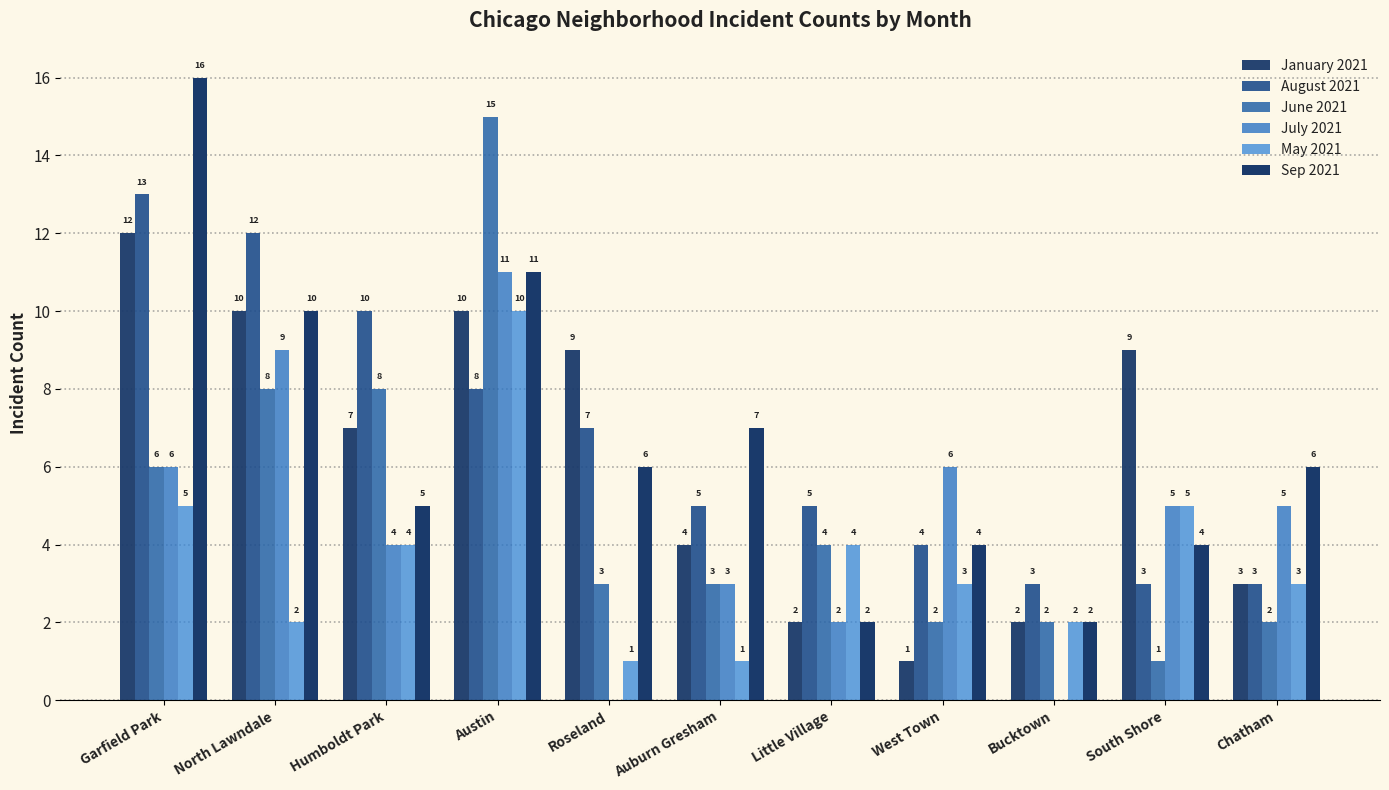

List the series in order of their peak value, highest first.

Sep 2021, June 2021, August 2021, January 2021, July 2021, May 2021